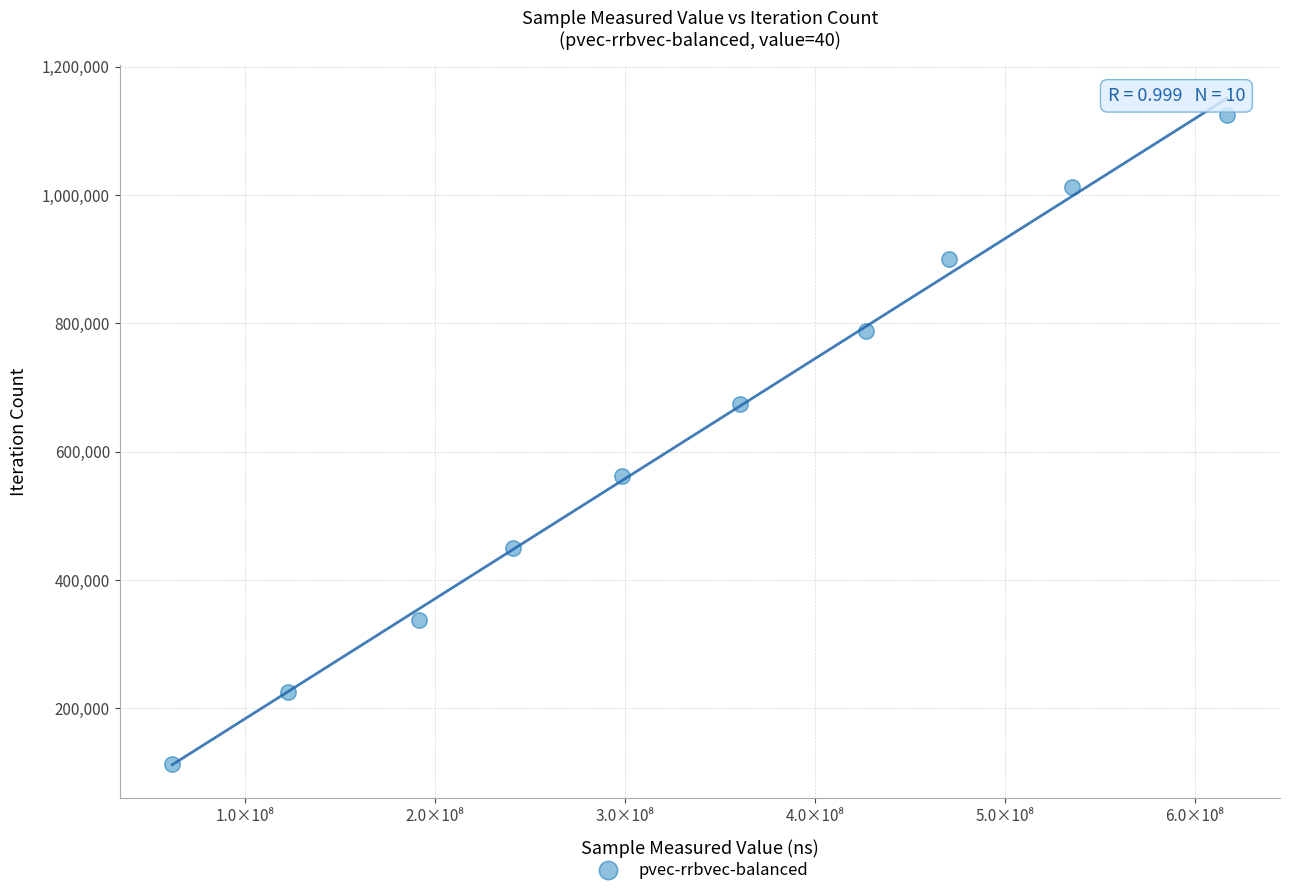

What is the range of Y values (max minus min)?

1012365